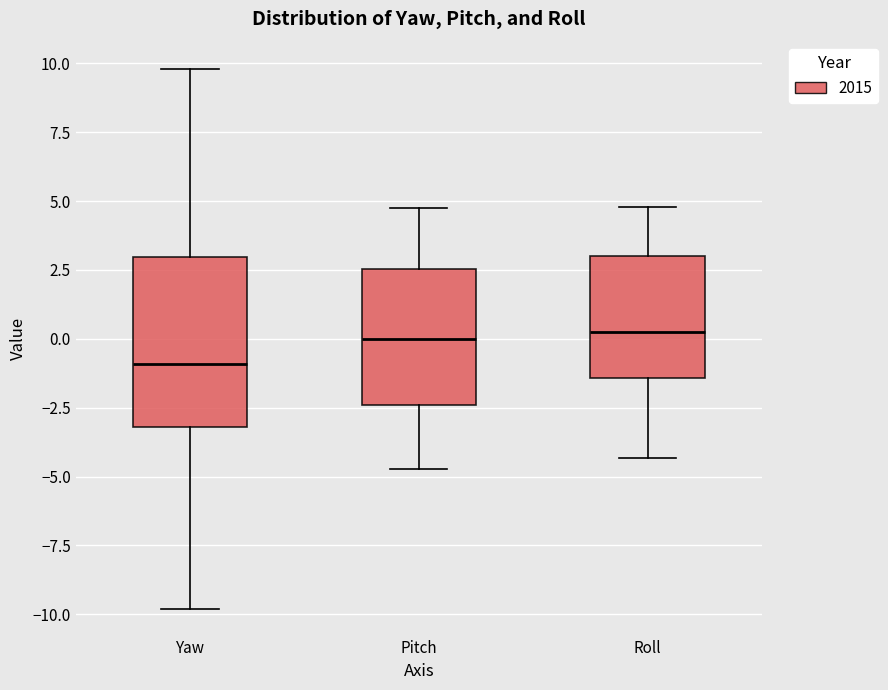

Reading left to right, read every box against the y-axis: the position of its median line, the range the box covers, and the ends of its whiskers. The values are not printed on the chart, so give them approximately, as read against the axis.

Yaw: median -1.0, box -3.0 to 3.0, whiskers -10.0 to 10.0
Pitch: median 0.0, box -2.5 to 2.5, whiskers -4.5 to 5.0
Roll: median 0.5, box -1.5 to 3.0, whiskers -4.5 to 5.0